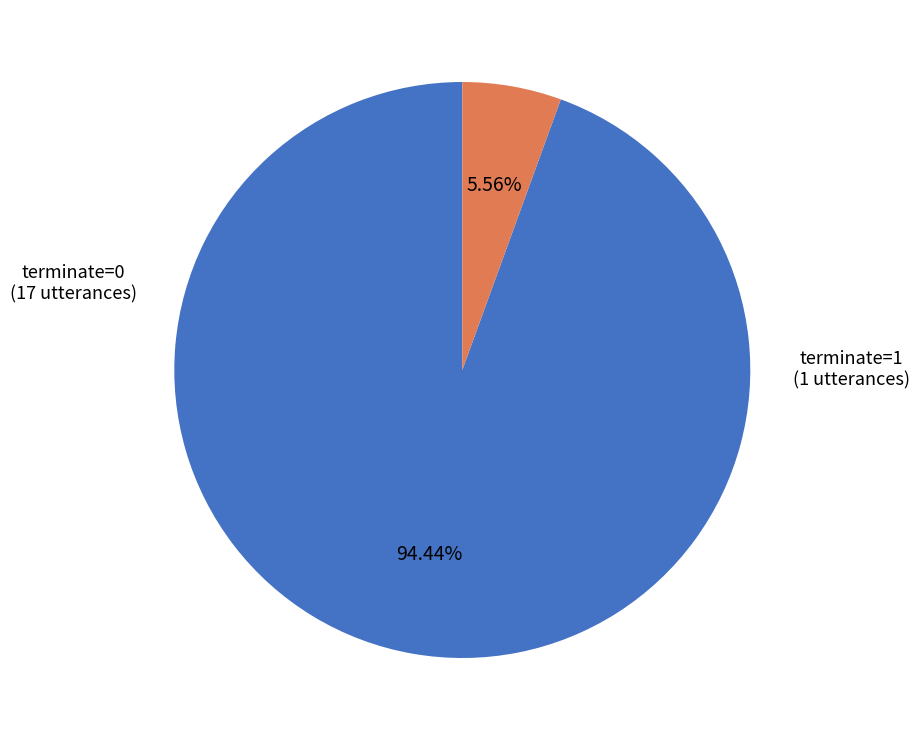

Approximately how many times larger is the value at terminate=1 compared to terminate=0?

0.1